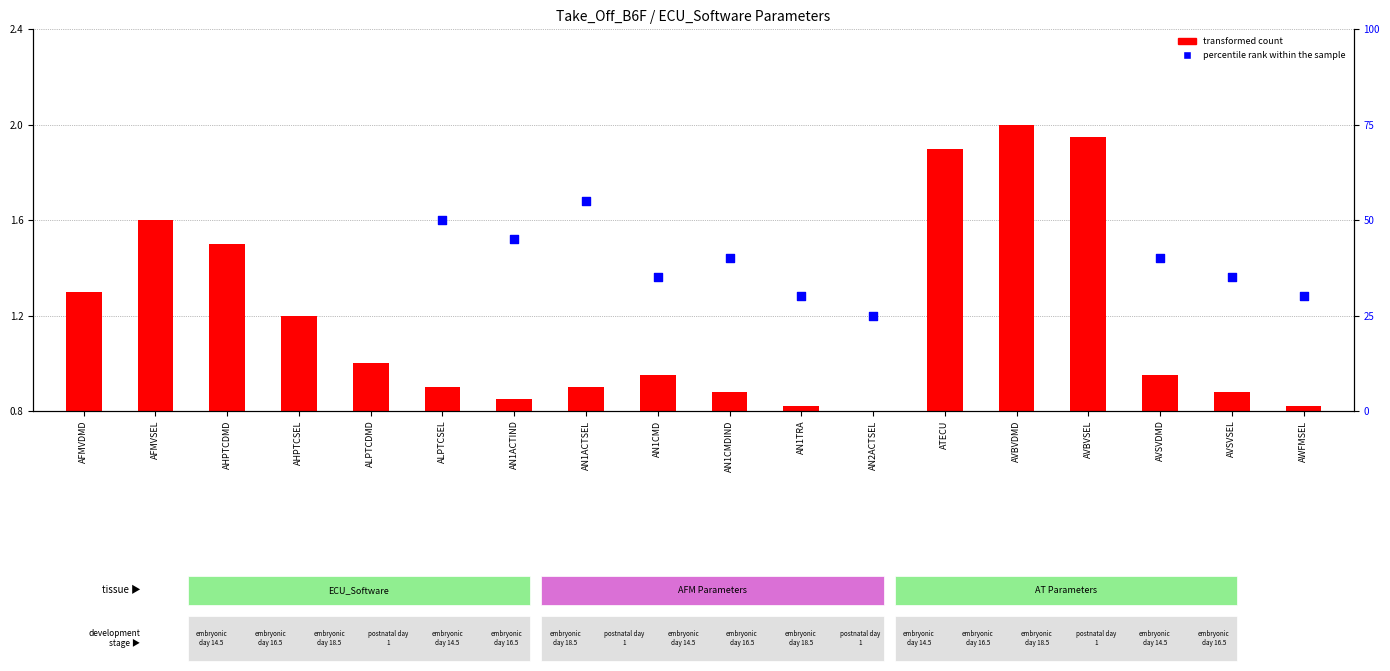

Is the value of transformed count at AWFMSEL greater than the value of percentile rank within the sample at AVBVSEL?

No